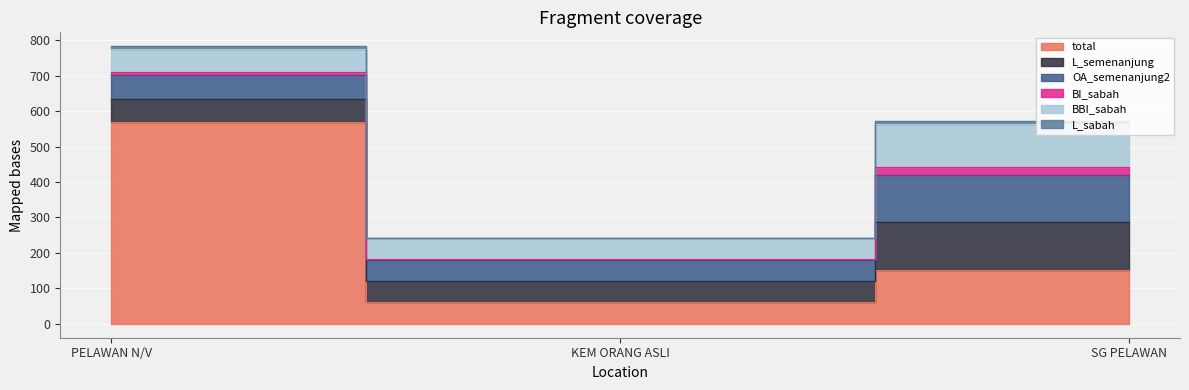

Which label corresponds to the largest value in the chart?

PELAWAN N/V